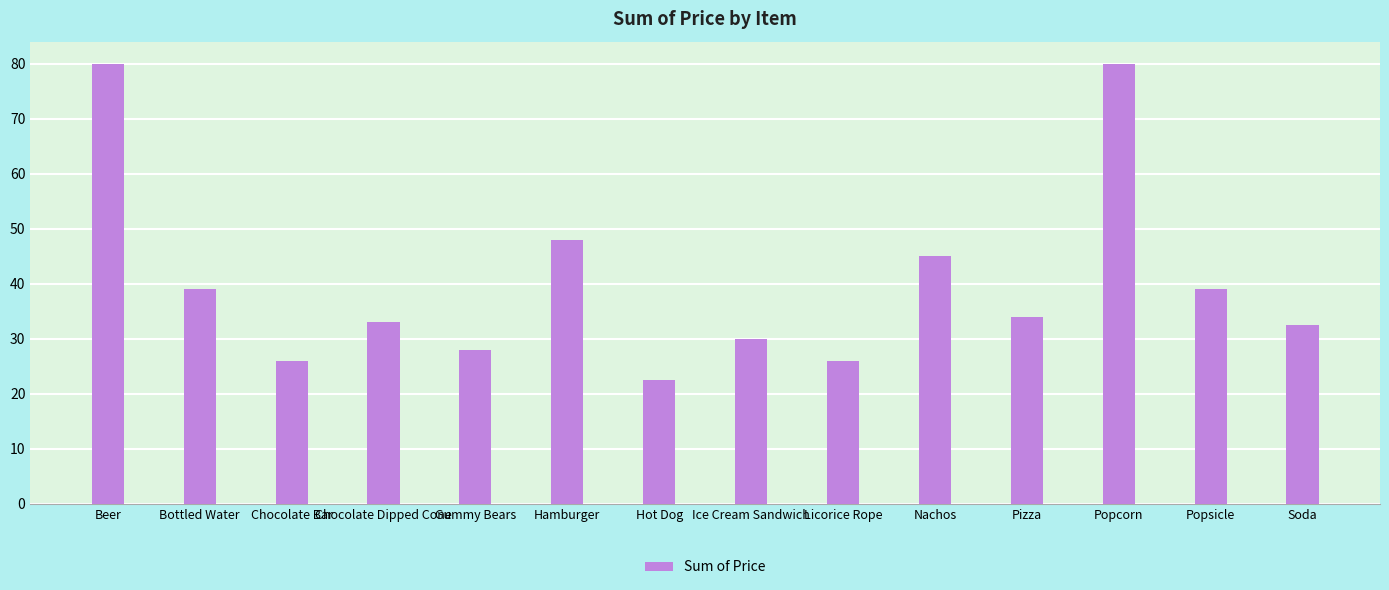

What is the difference between the maximum and minimum values?

57.5